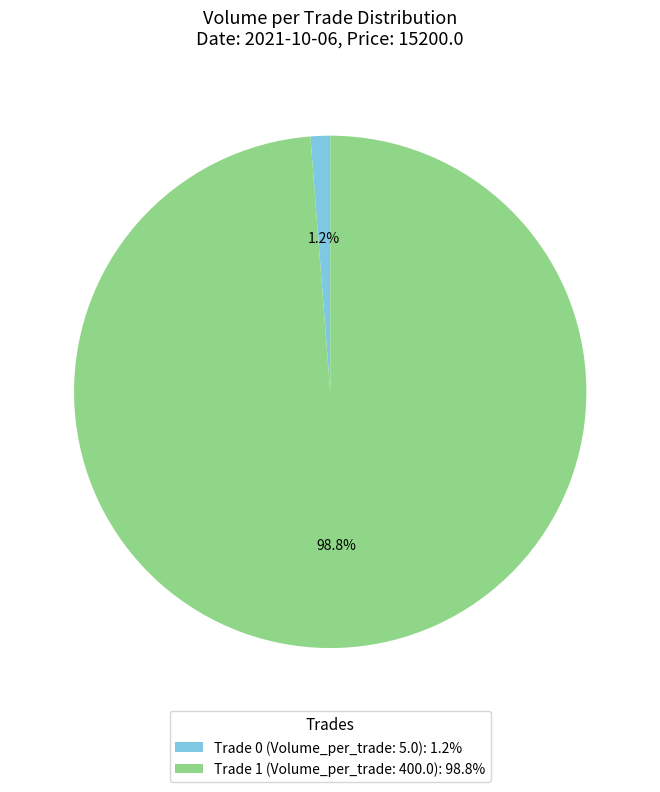

Is the sum of Trade 1 (Volume_per_trade: 400.0): 98.8% and Trade 0 (Volume_per_trade: 5.0): 1.2% greater than half?

Yes